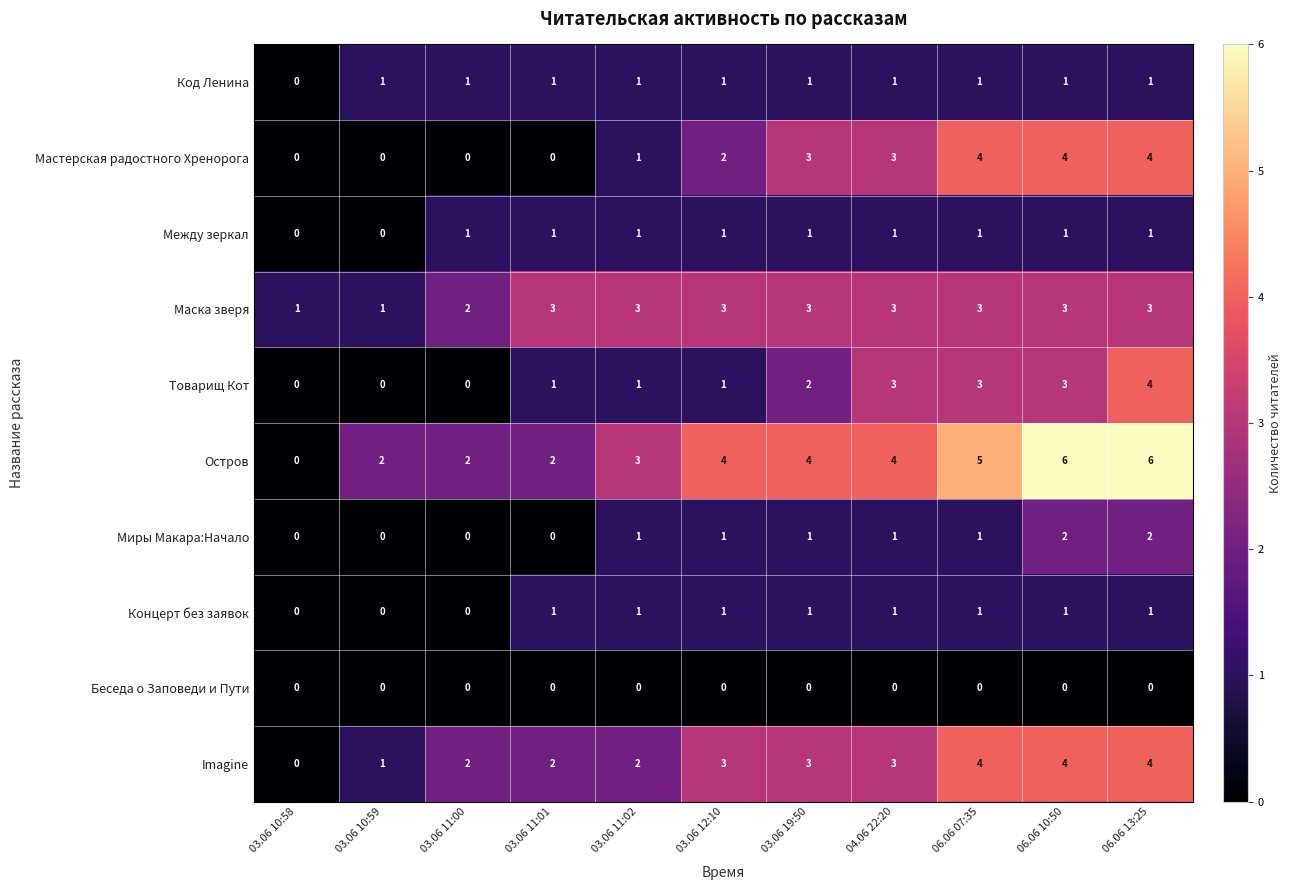

Between 03.06 19:50 and 06.06 10:50, which series saw the biggest shift?

Остров